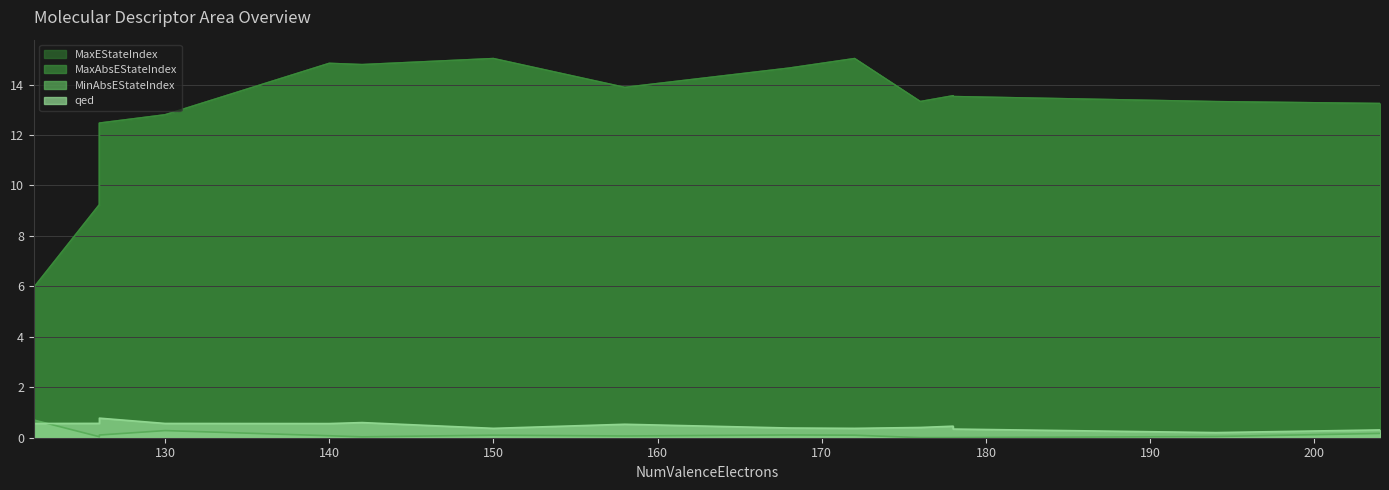

What is the total value across all series at 126?

19.1